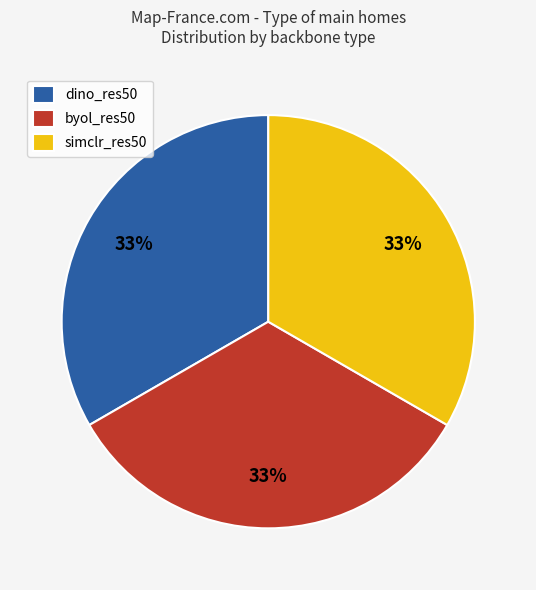

To the nearest percent, what portion does dino_res50 represent?

33%